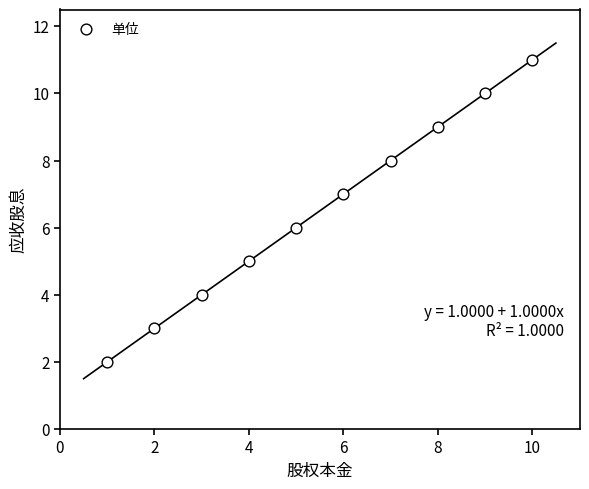

What is the range of X values (max minus min)?

9